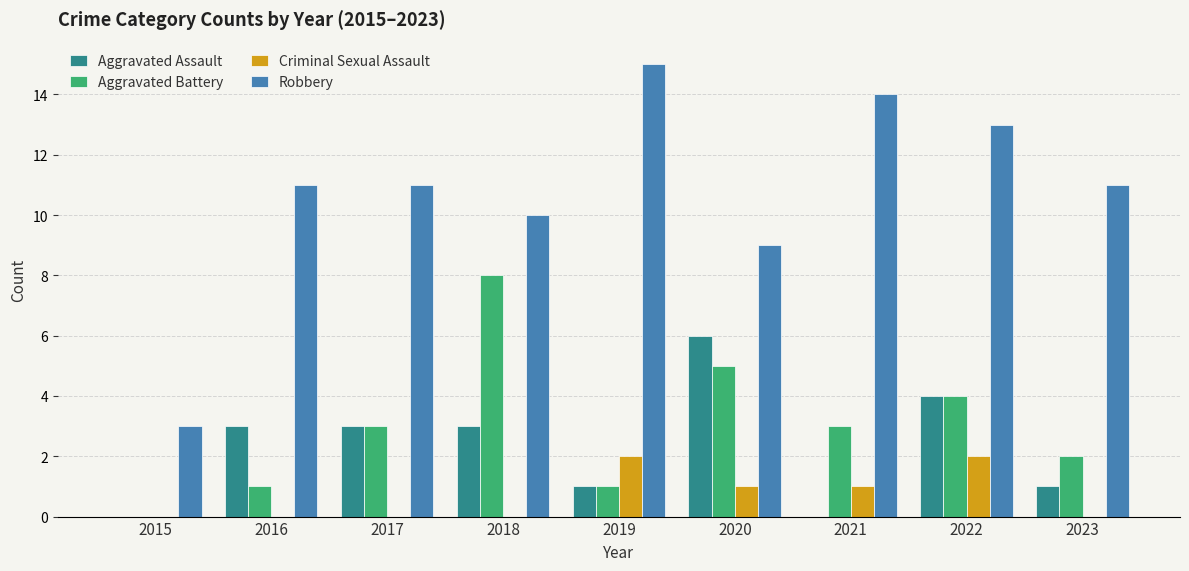

What is the difference between the Aggravated Assault values at 2016 and 2023?

2